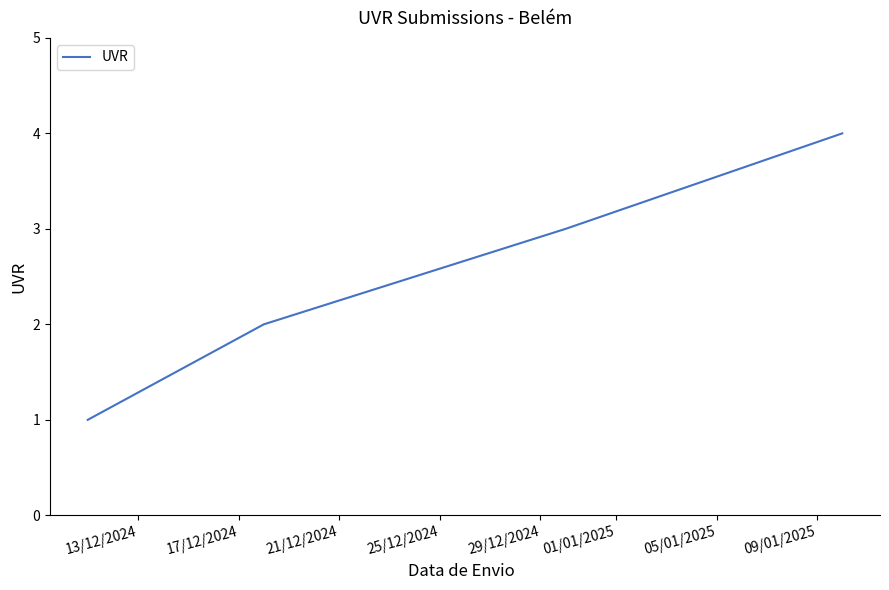

True or false: the data has more than 0 interior local peaks.

False